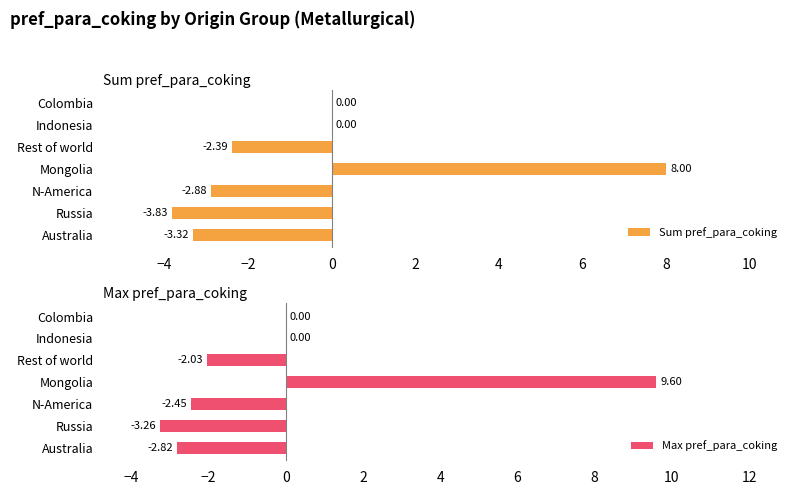

How many data points in Sum pref_para_coking are less than -2?

4